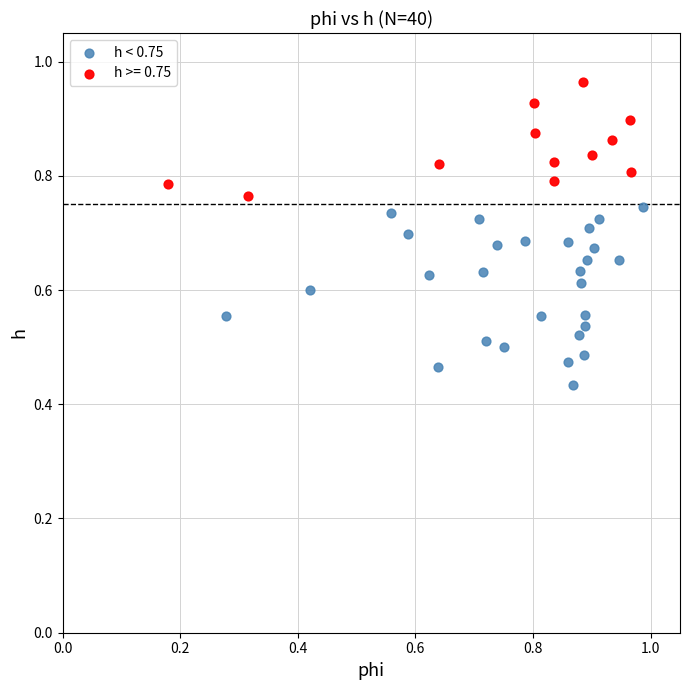

Which series has the widest spread of Y values?

h < 0.75